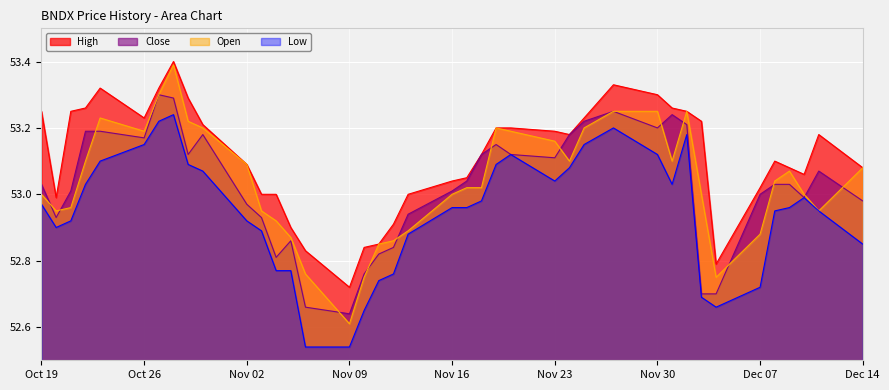

True or false: Open has more than 0 points higher than both neighbors.

True